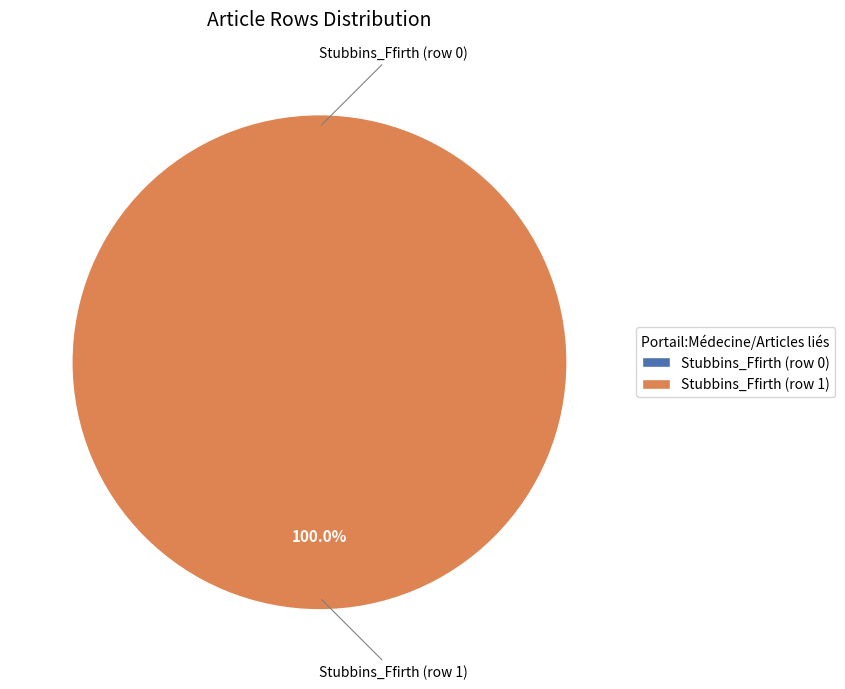

Which slice is the largest?

Stubbins_Ffirth (row 1)